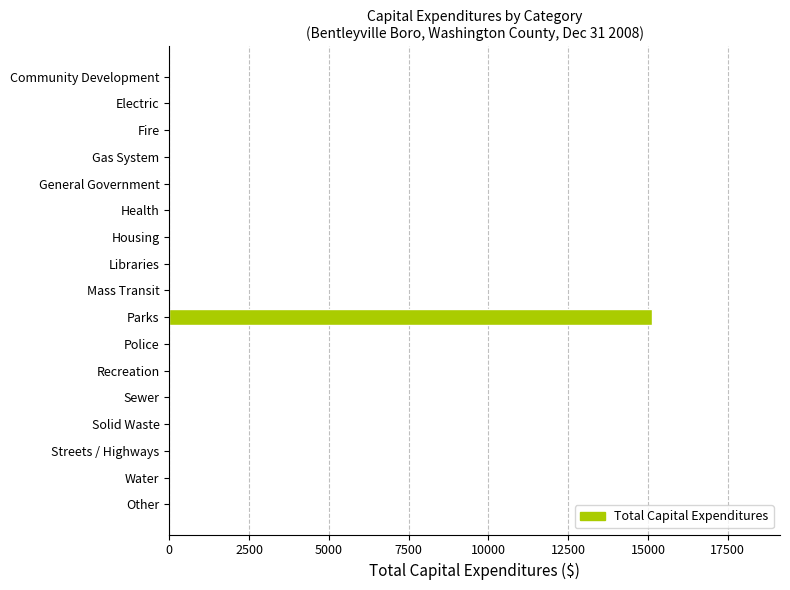

What is the sum of all values?

15115